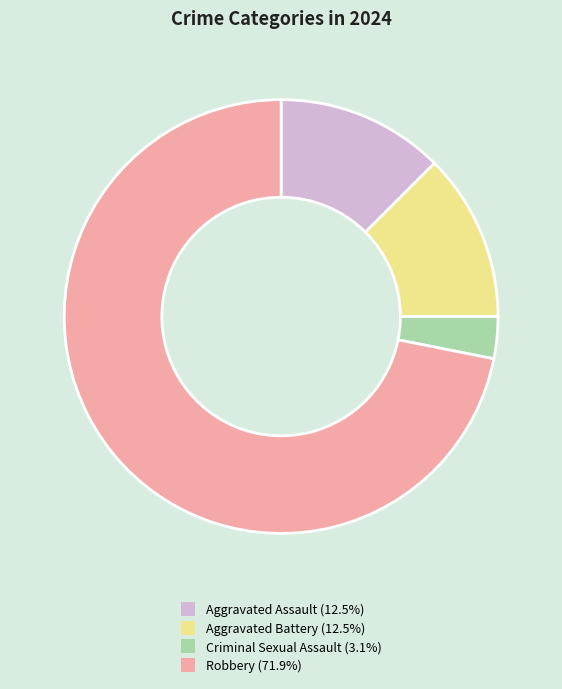

Is there any slice that represents more than half of the pie?

Yes